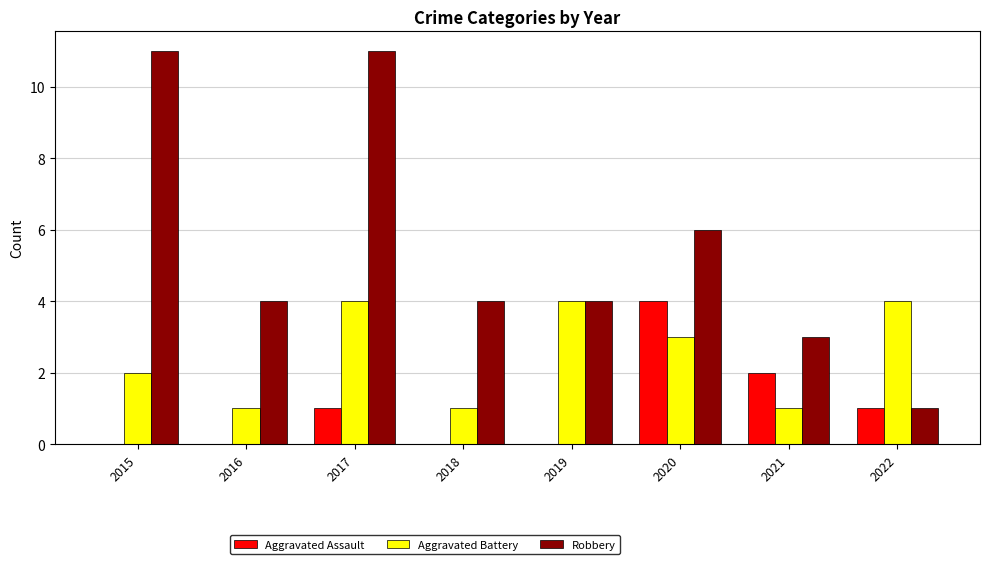

What are all the series names shown in the legend?

Aggravated Assault, Aggravated Battery, Robbery